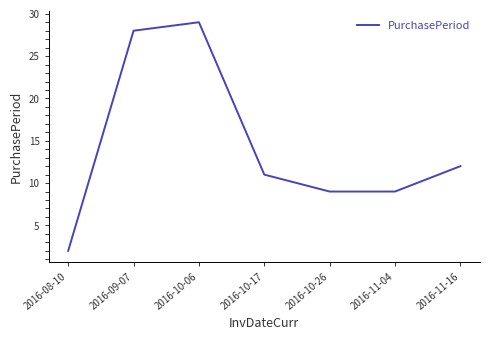

Is it true that the value at 2016-11-04 is 16?

False